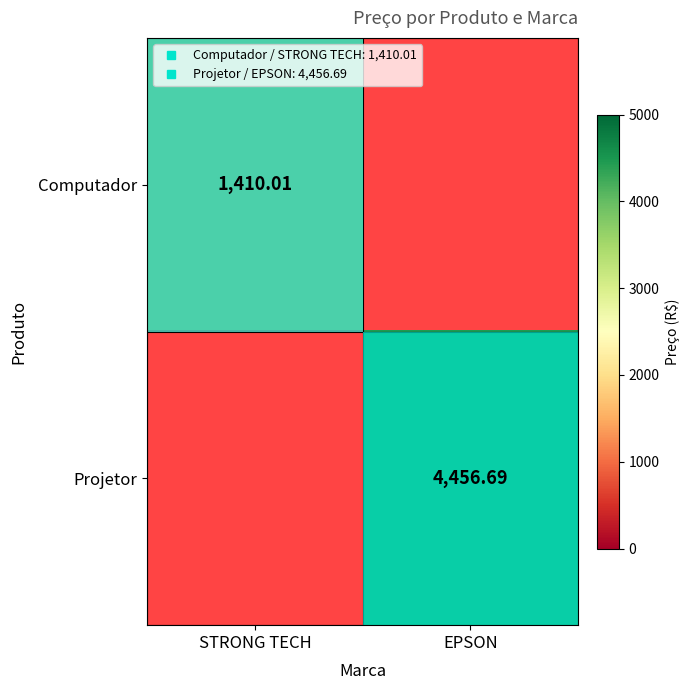

How many positive values does the Projetor series have?

1